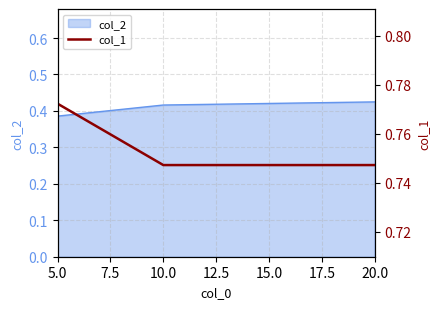

The col_2 series shows 0.5 at 5.0. True or false?

False